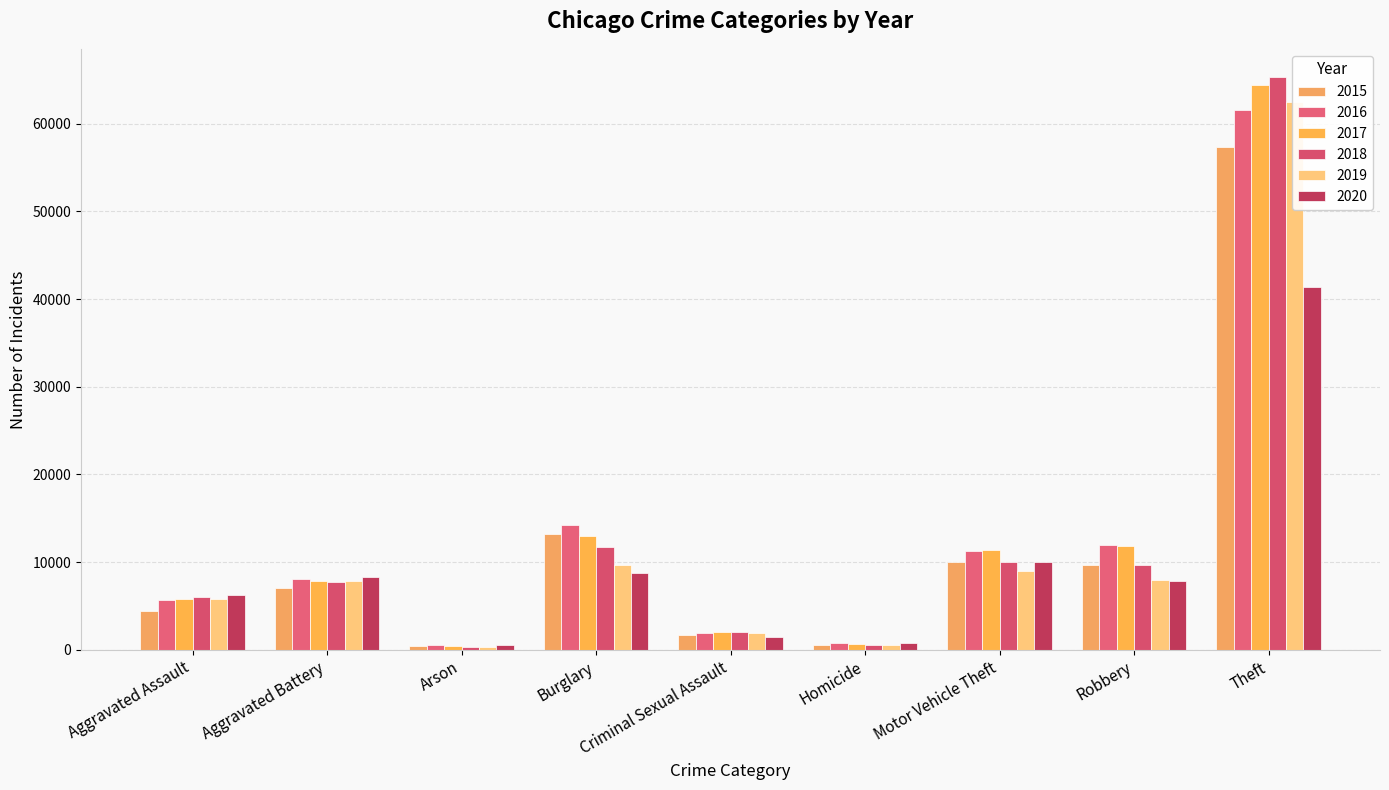

Which category has the lowest value across all series?

Arson